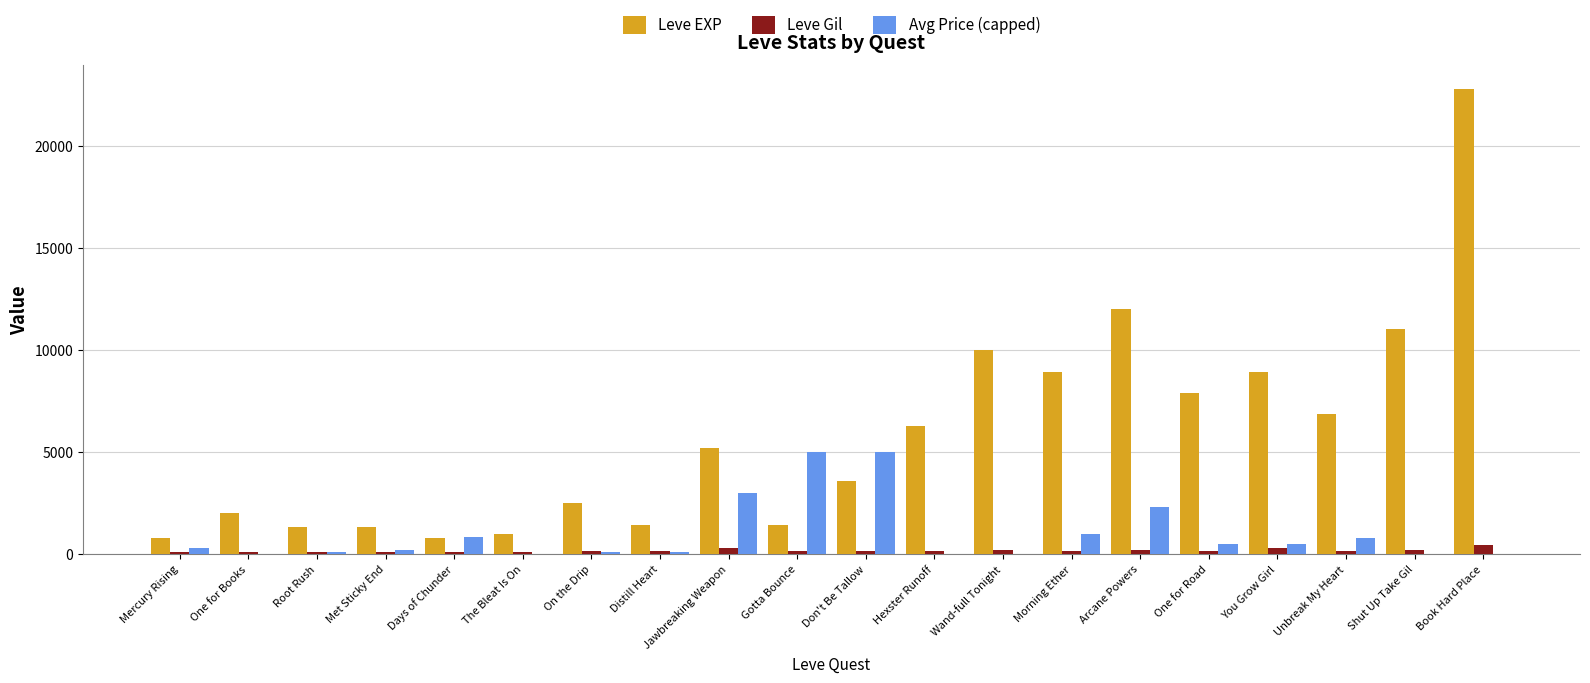

The value of Leve EXP at Met Sticky End is 1330. True or false?

True